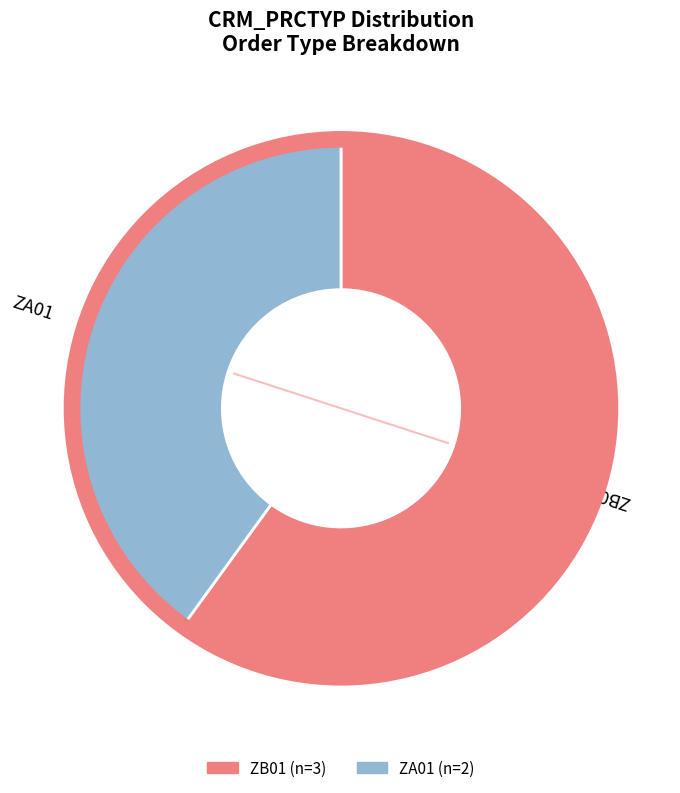

What is the ratio of the value at ZA01 to the value at ZB01?

0.7